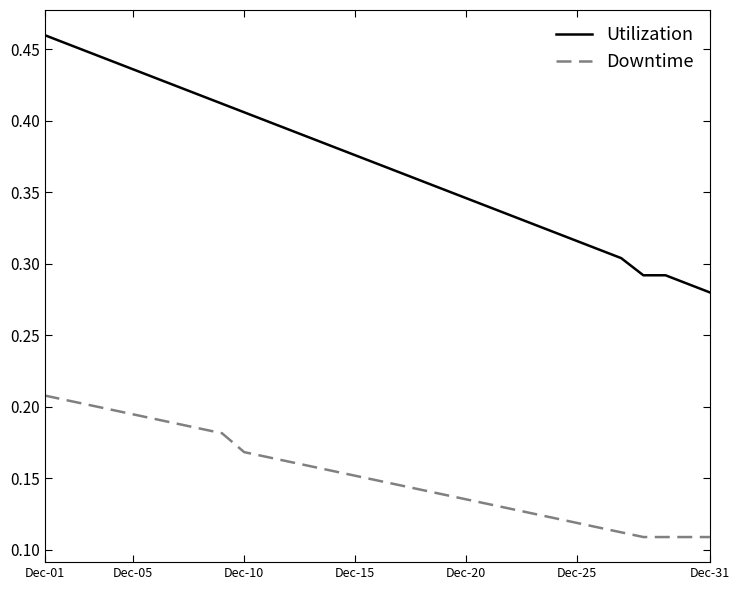

Which series has the largest total across all categories?

Utilization